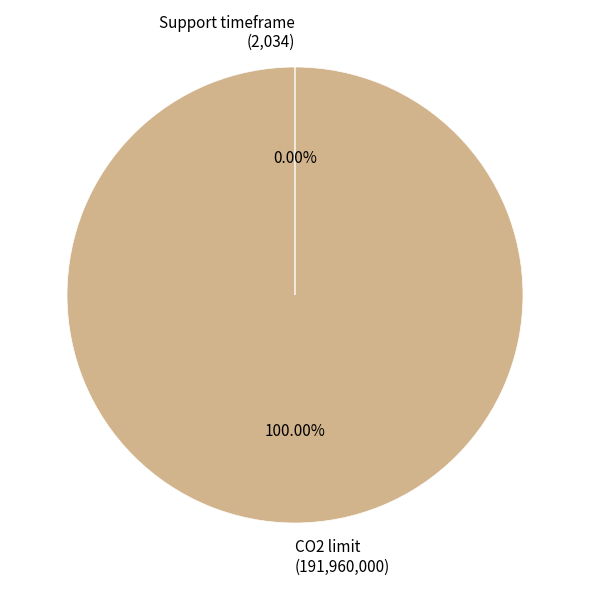

The CO2 limit slice represents 88% of the pie. True or false?

False